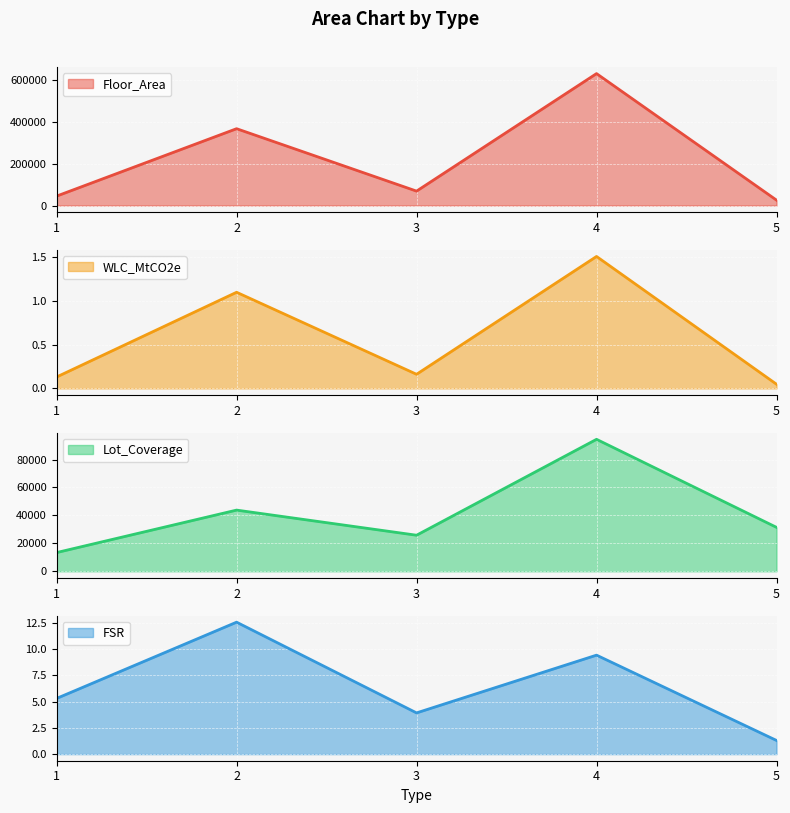

What is the average value of the WLC_MtCO2e series?

0.6